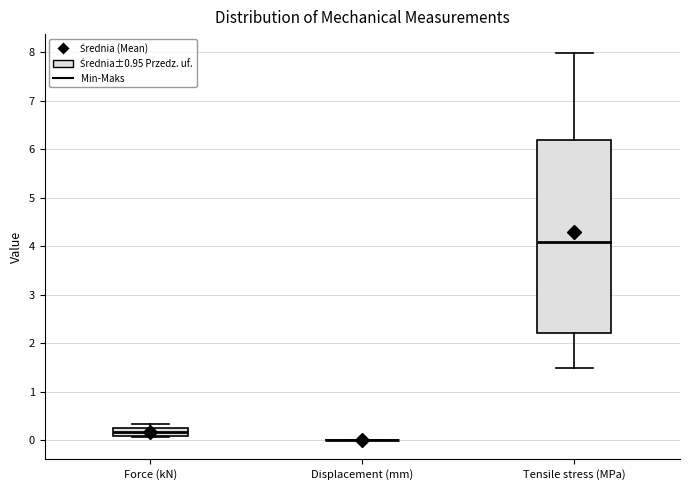

Reading left to right, transcribe this box plot: for each box, give where its median line is, the range the box spans, and where its two whiskers end, as read against the y-axis. The values are not printed on the chart, so give them approximately, as read against the axis.

Force (kN): median 0.2, box 0.1 to 0.3, whiskers 0.1 to 0.3 (just above the box's upper edge)
Displacement (mm): box collapsed to a line at 0.0, whiskers 0.0 to 0.0
Tensile stress (MPa): median 4.1, box 2.2 to 6.2, whiskers 1.5 to 8.0